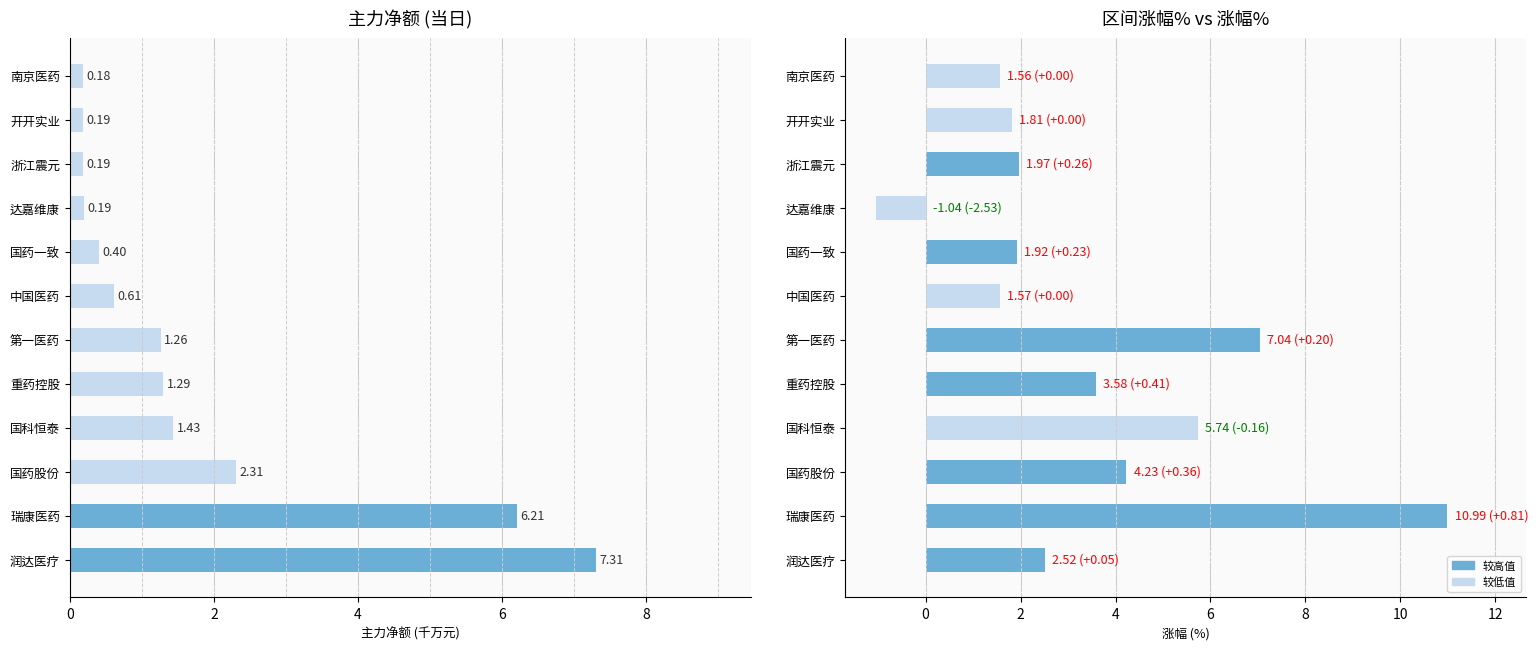

Is the value of 主力净额(千万) at 南京医药 greater than the value of 区间涨幅% at 润达医疗?

No